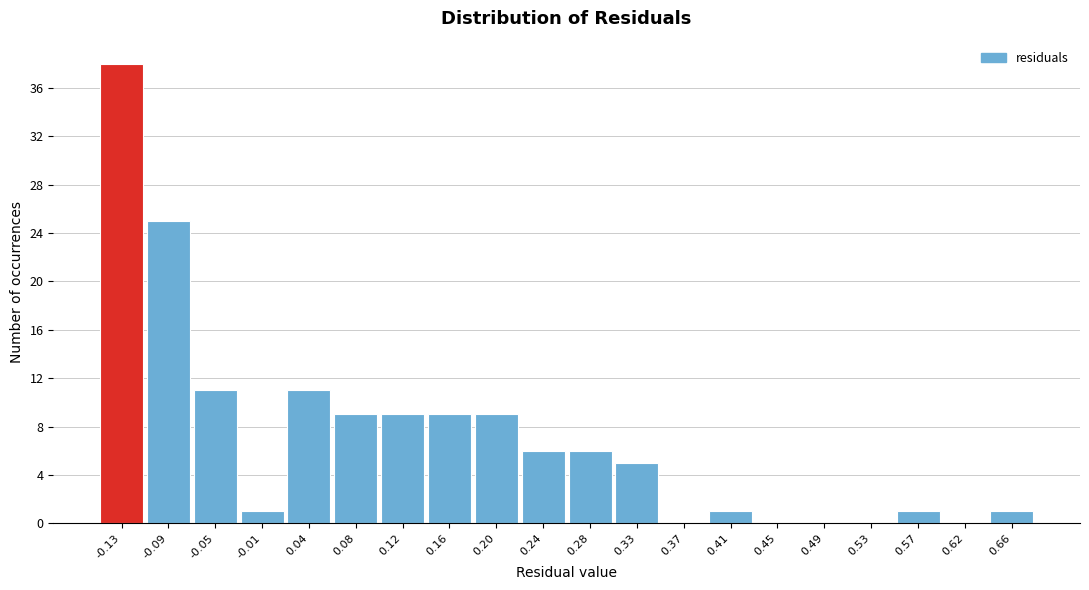

Reading left to right, transcribe this chart: for each bar, give the range it covers on the x-axis and its height. Neither the bar edges nor the heights are printed on the chart, so give them approximately, as read against the axes.

-0.150 to -0.110: 38
-0.110 to -0.070: 25
-0.070 to -0.025: 11
-0.025 to 0.015: 1
0.015 to 0.055: 11
0.055 to 0.100: 9
0.100 to 0.140: 9
0.140 to 0.180: 9
0.180 to 0.220: 9
0.220 to 0.265: 6
0.265 to 0.305: 6
0.305 to 0.345: 5
0.345 to 0.385: 0
0.385 to 0.430: 1
0.430 to 0.470: 0
0.470 to 0.510: 0
0.510 to 0.555: 0
0.555 to 0.595: 1
0.595 to 0.635: 0
0.635 to 0.675: 1